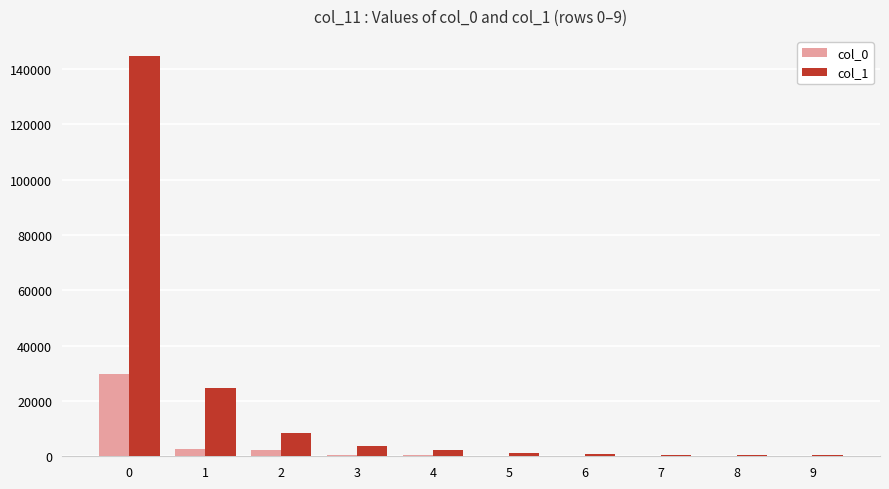

What is the approximate value of col_0 at 3, to the nearest 50?

600